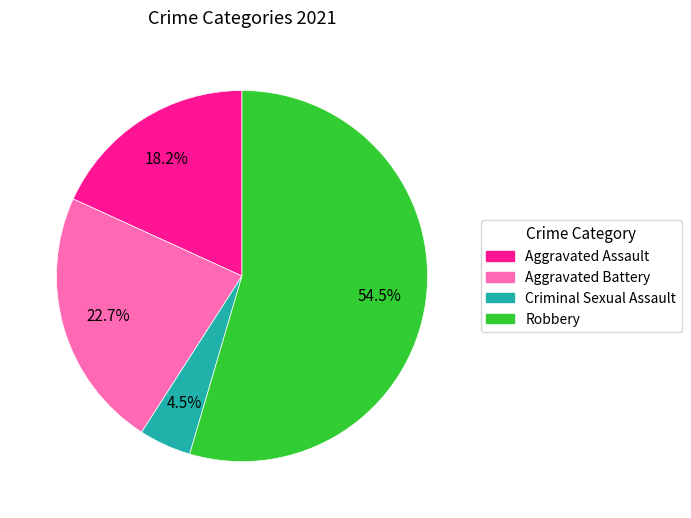

Is it true that Aggravated Battery is 23% of the pie?

True